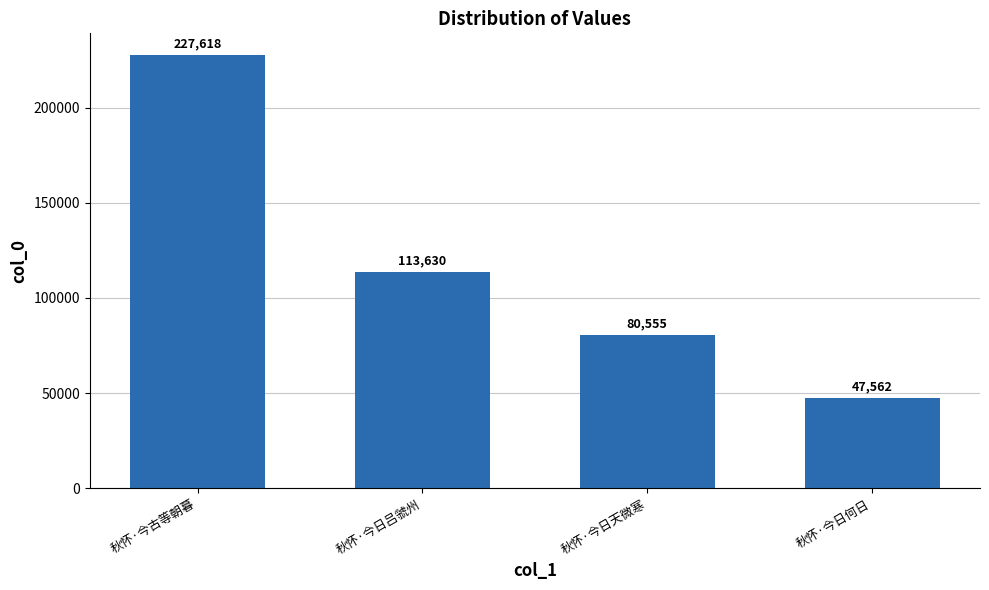

Is it true that the value at 秋怀·今日吕虢州 is 37147?

False